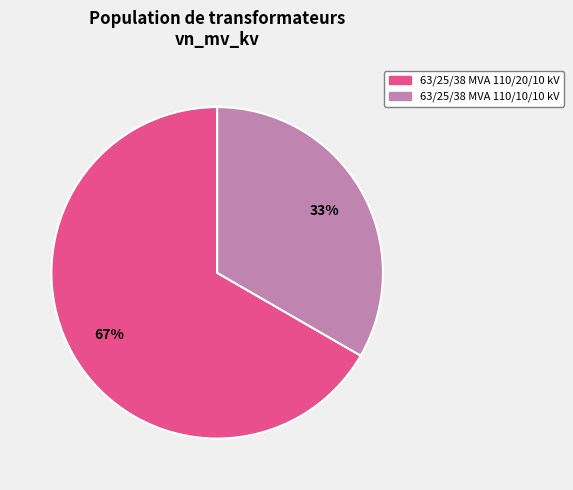

Count the number of slices in the pie.

2